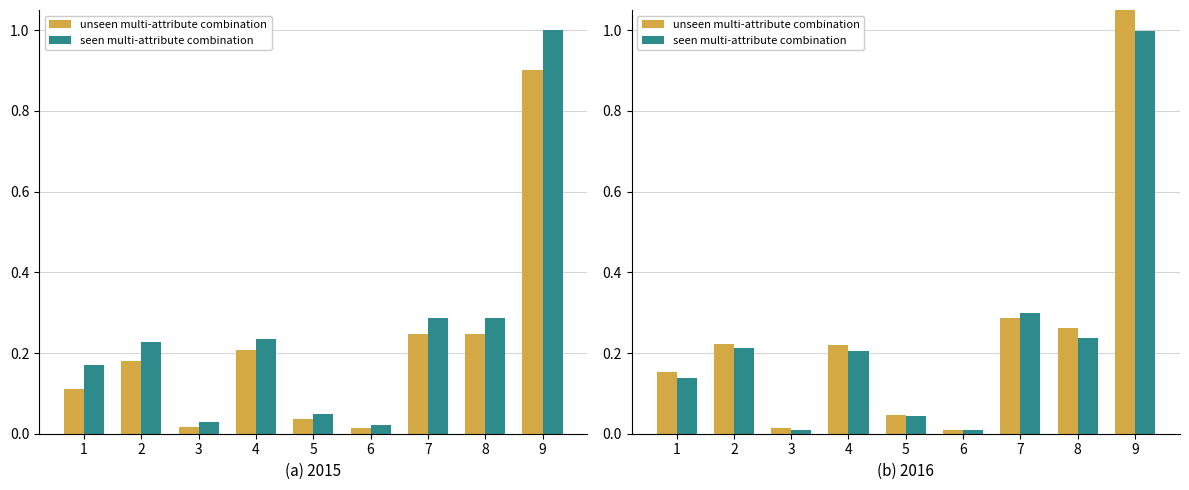

What are all the series names shown in the legend?

unseen multi-attribute combination, seen multi-attribute combination